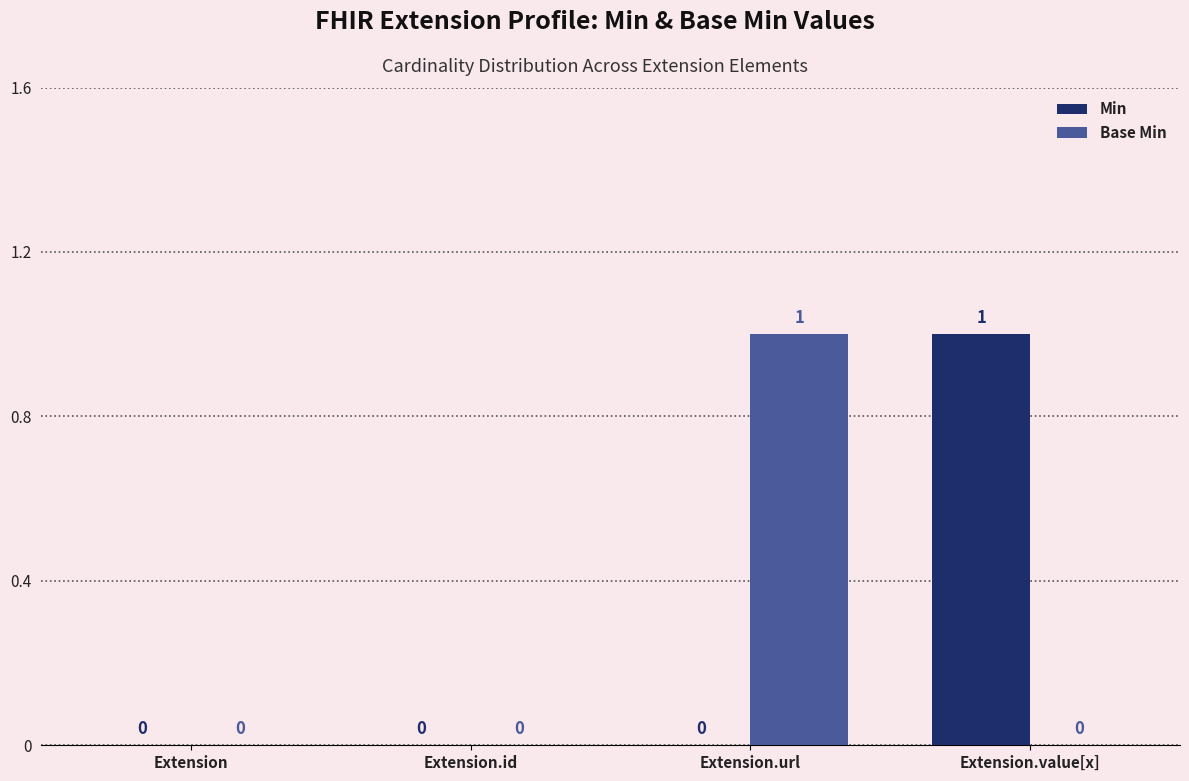

Which series changed the most between Extension.id and Extension.value[x]?

Min